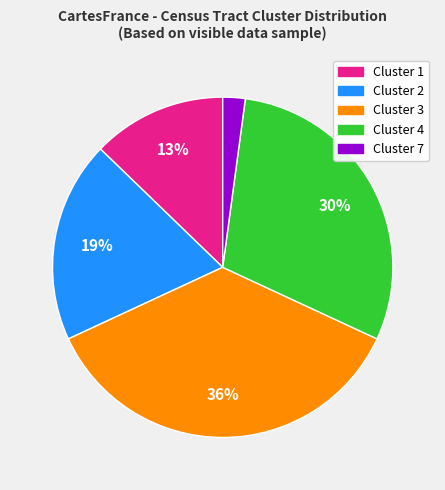

How many slices are in this pie chart?

5